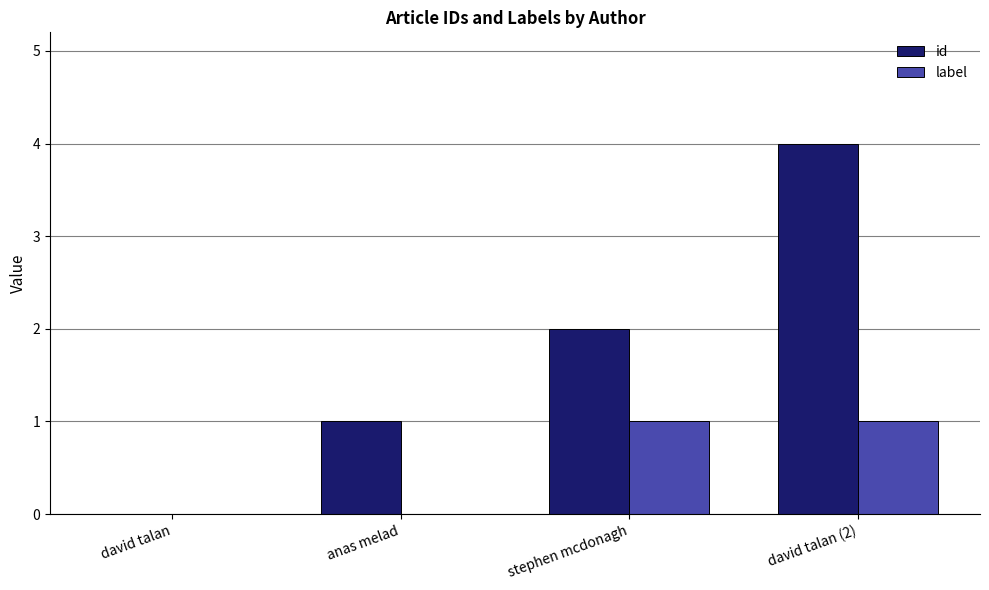

What is the sum of all id values?

7